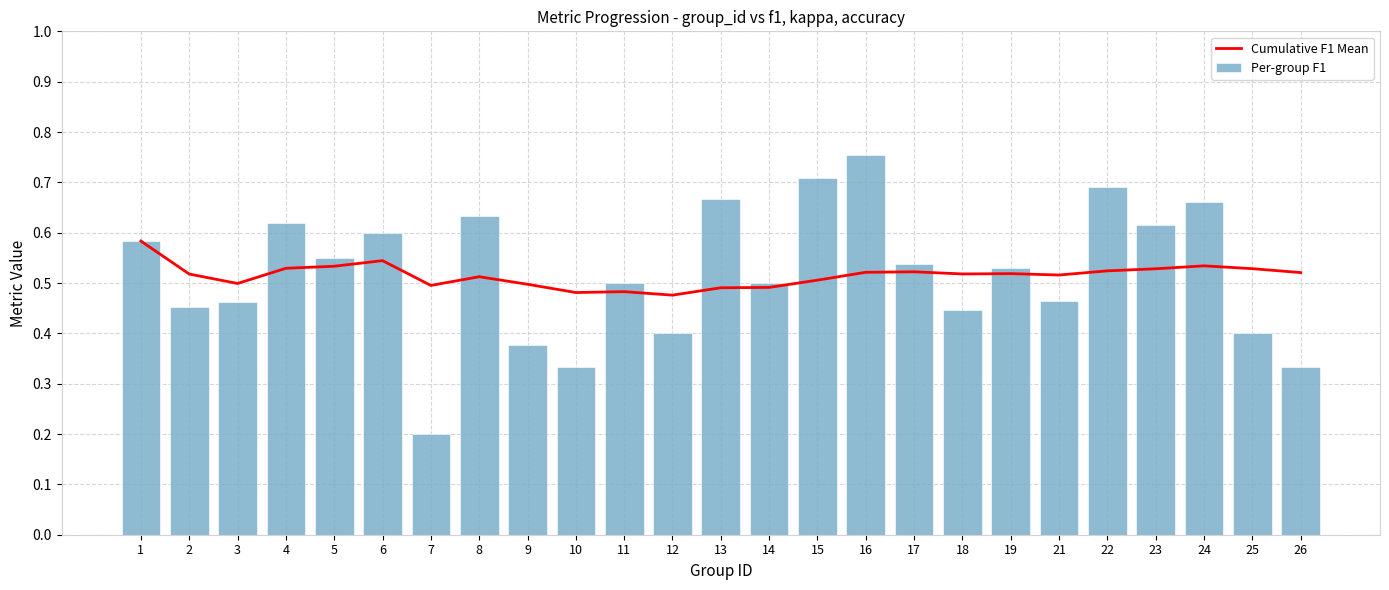

Is it true that Cumulative F1 Mean equals 0.8 at 9?

False